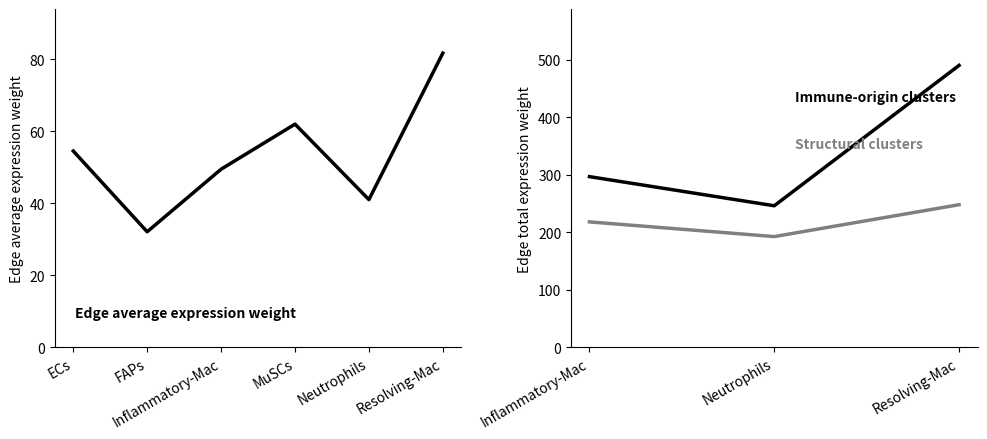

List the labels in order of value, smallest first.

FAPs, Neutrophils, Inflammatory-Mac, ECs, MuSCs, Resolving-Mac